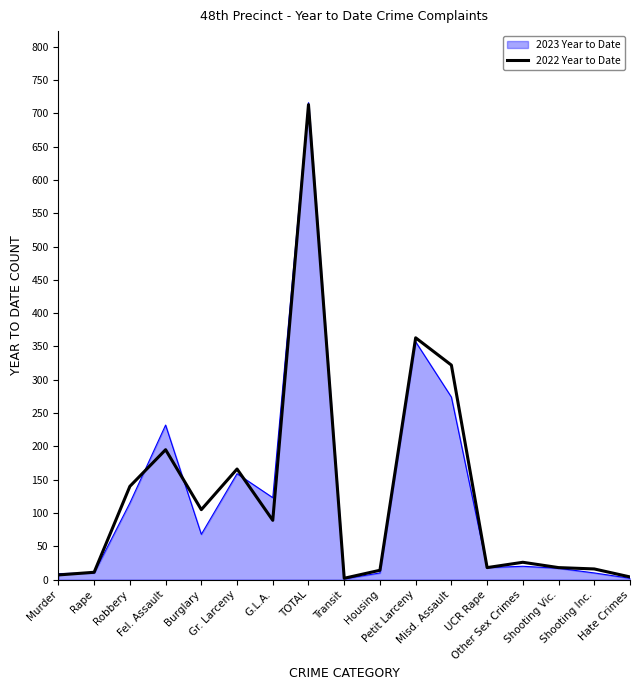

Which series has the widest spread of values?

2023 Year to Date